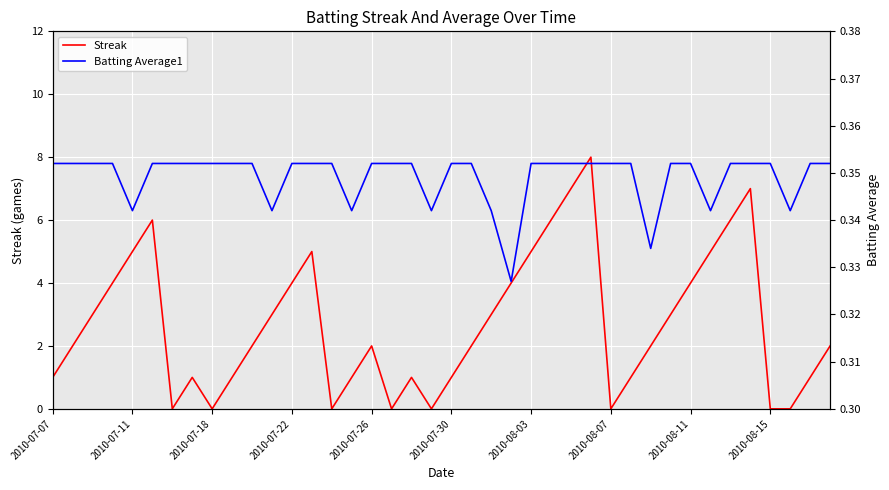

True or false: Streak has more than 0 interior local peaks.

True